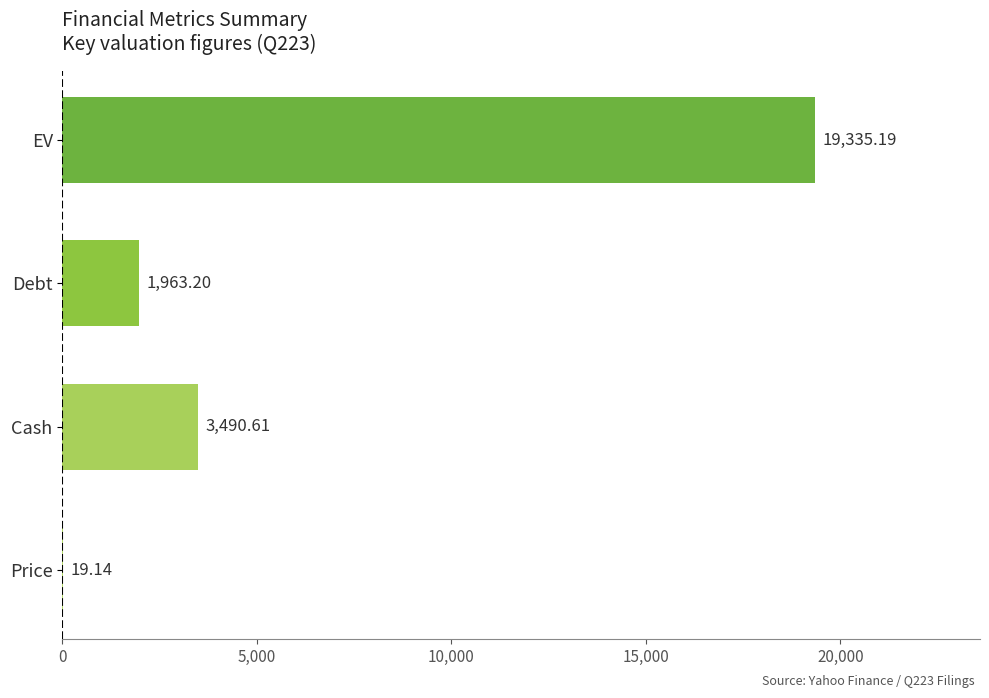

What is the sum of the values at EV and Cash?

22825.8